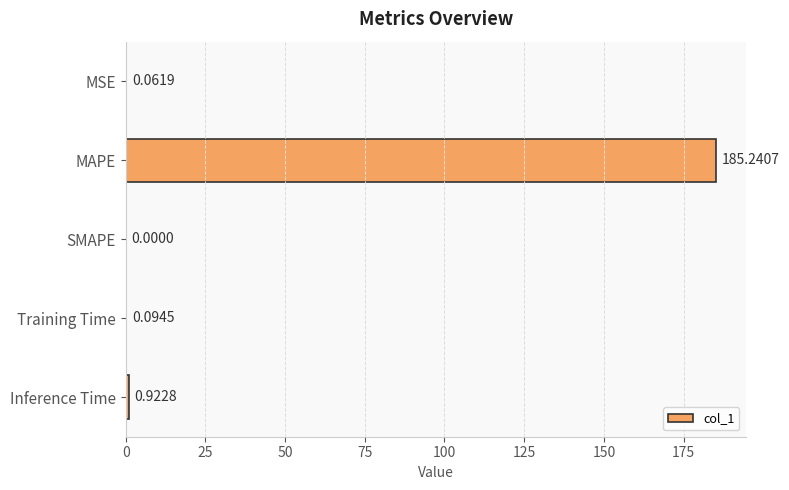

What is the change in value from SMAPE to Inference Time?

+0.9